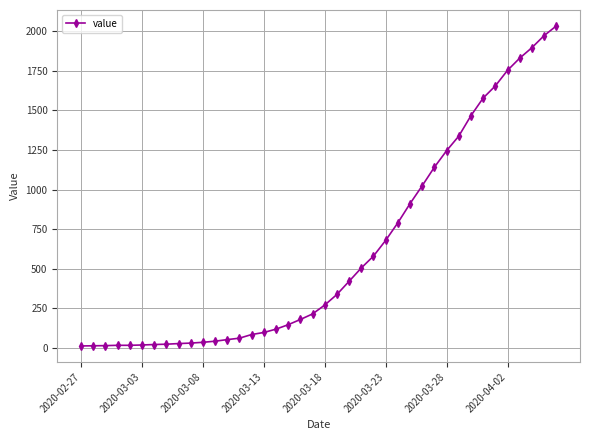

What is the average value?

616